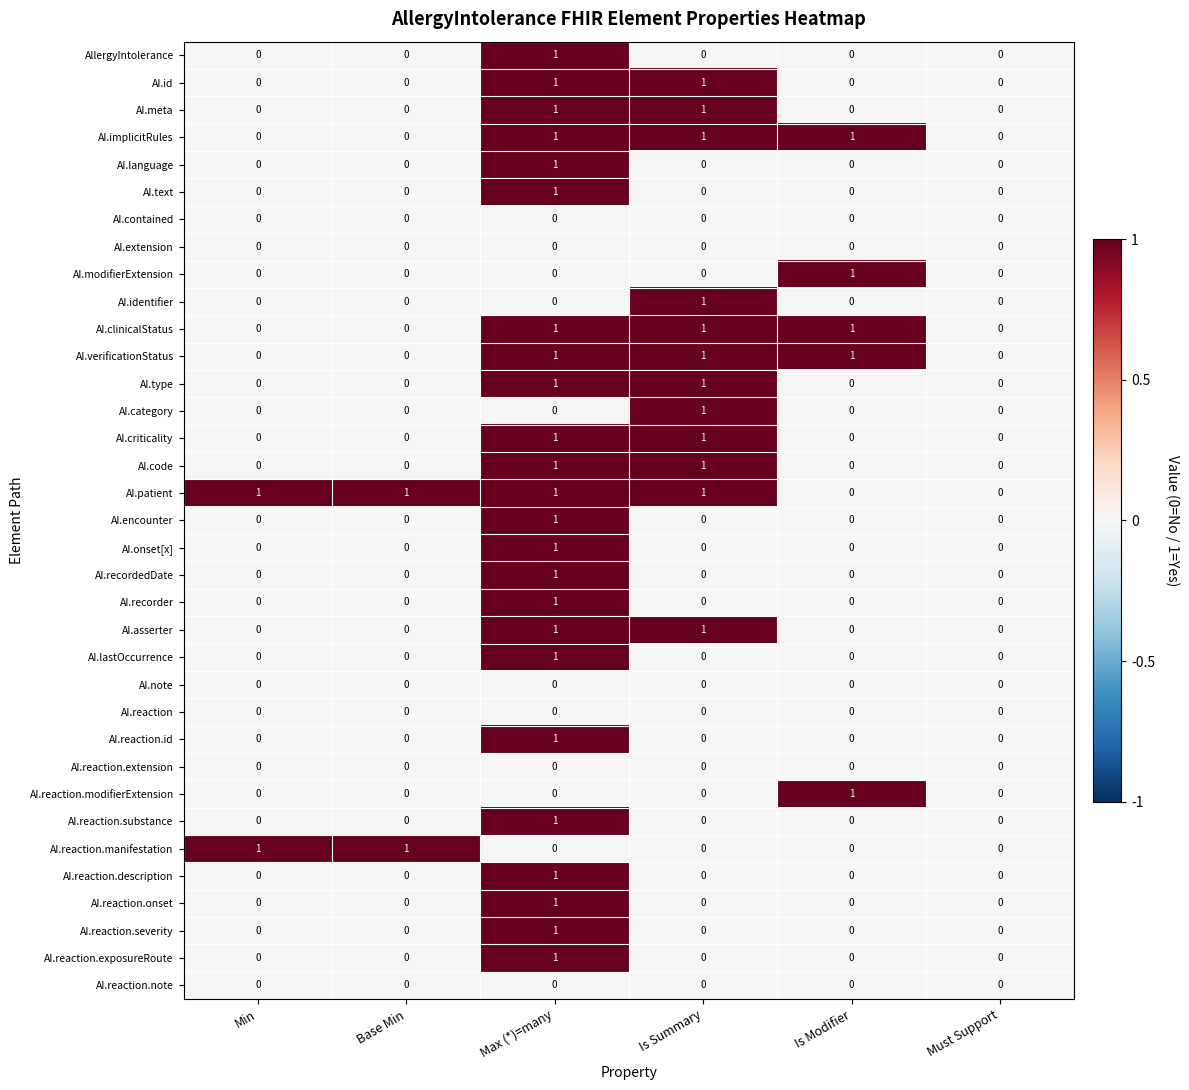

Which series has the largest total across all categories?

AI.patient